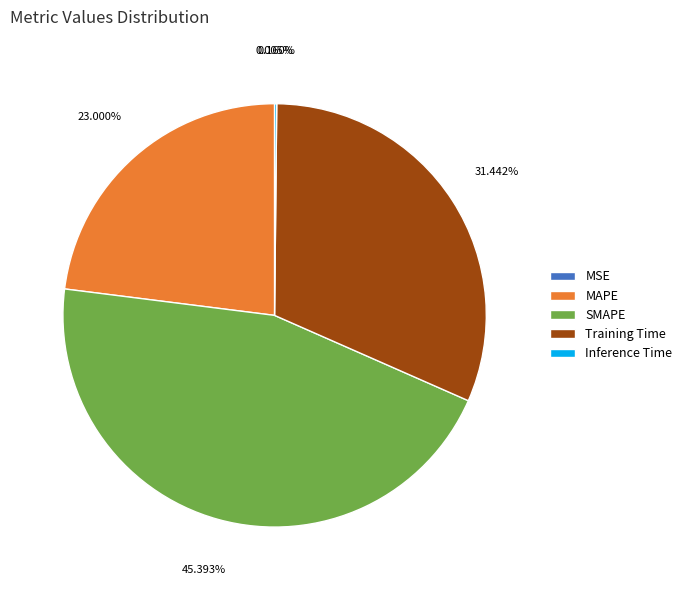

Does Training Time account for over 50% of the chart?

No